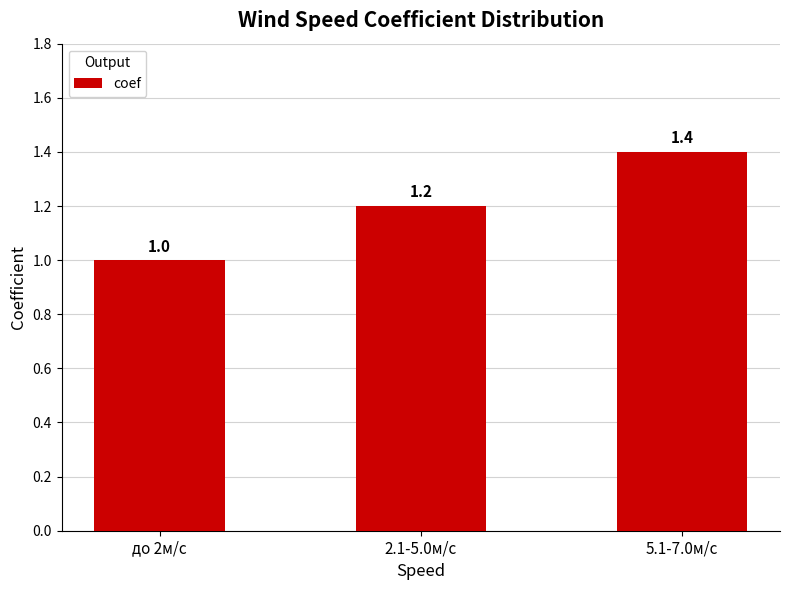

What is the label of the 3rd bar from the right?

до 2м/с